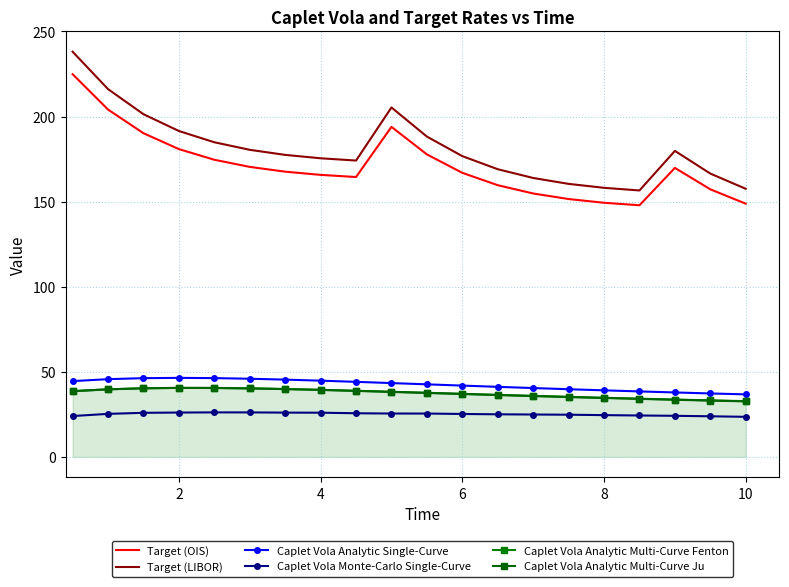

True or false: Caplet Vola Analytic Multi-Curve Ju and Caplet Vola Analytic Multi-Curve Fenton intersect in this chart.

False